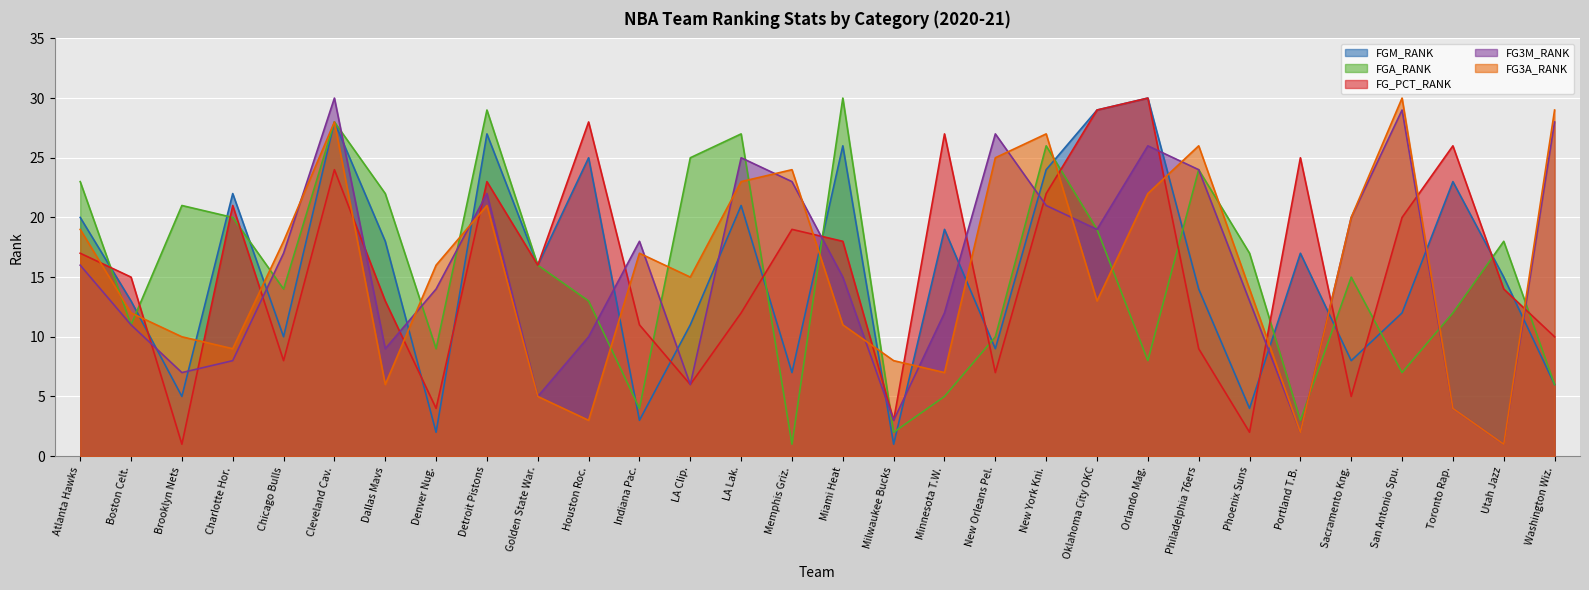

What position from the right is Phoenix Suns?

7